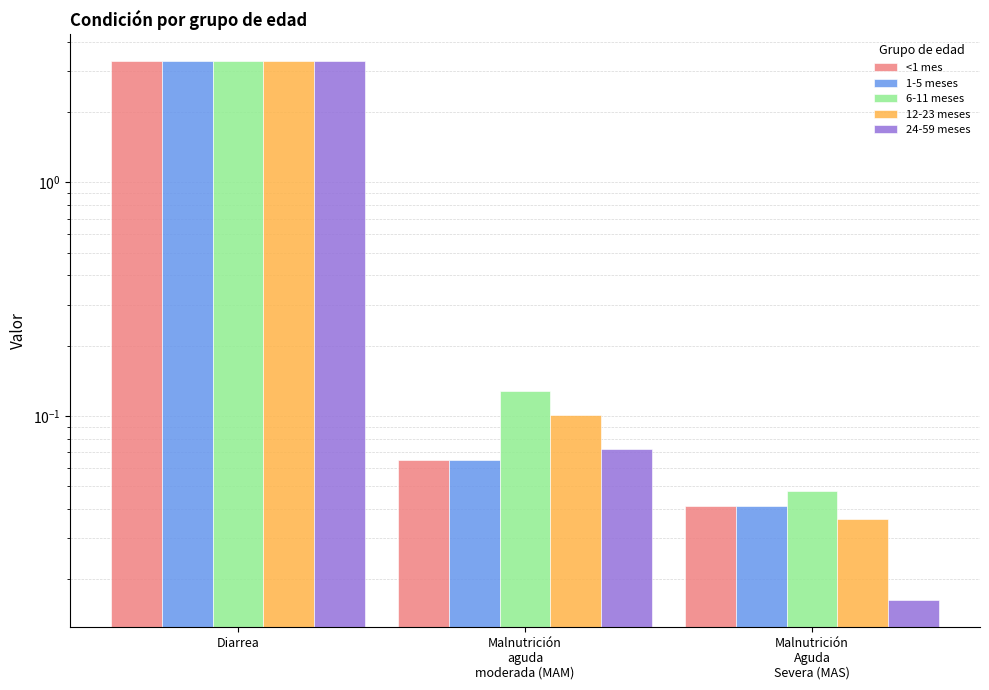

What is the difference between the highest and lowest values at Malnutrición
aguda
moderada (MAM)?

0.1